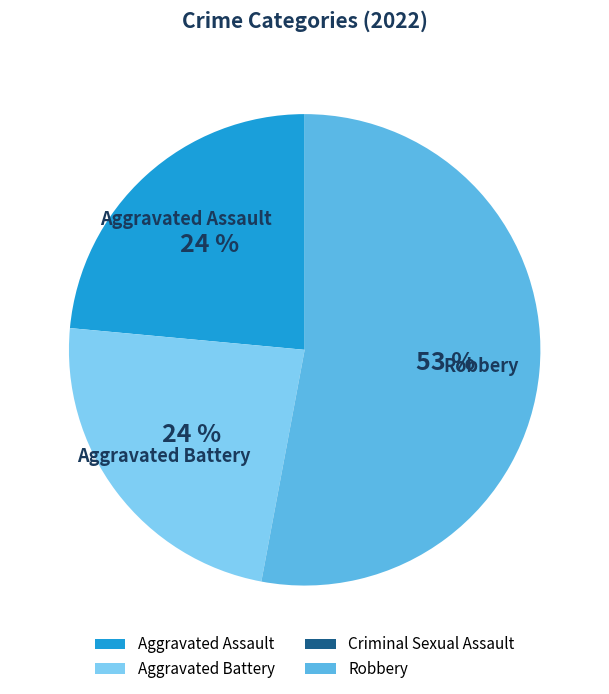

Which has a higher value, Robbery or Aggravated Assault?

Robbery